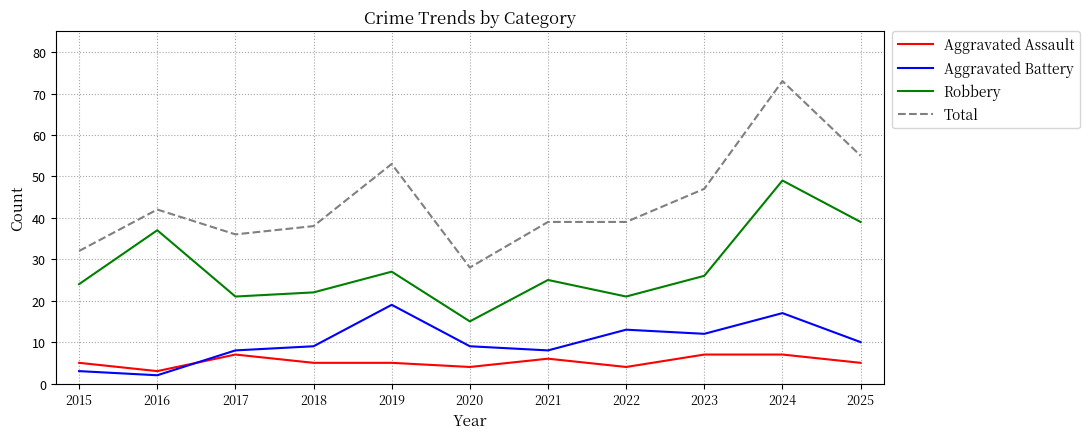

What is the difference between the maximum and minimum values in the Total series?

45